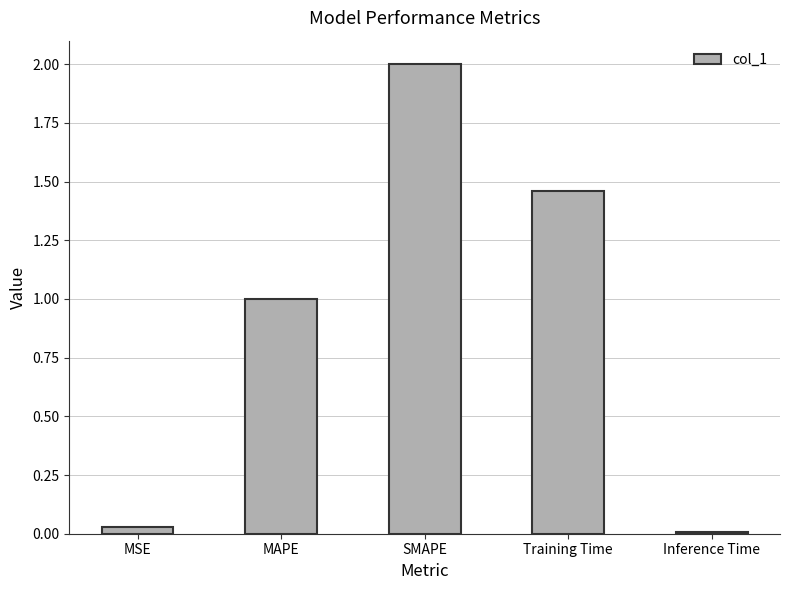

Rank the categories by value from lowest to highest.

Inference Time, MSE, MAPE, Training Time, SMAPE